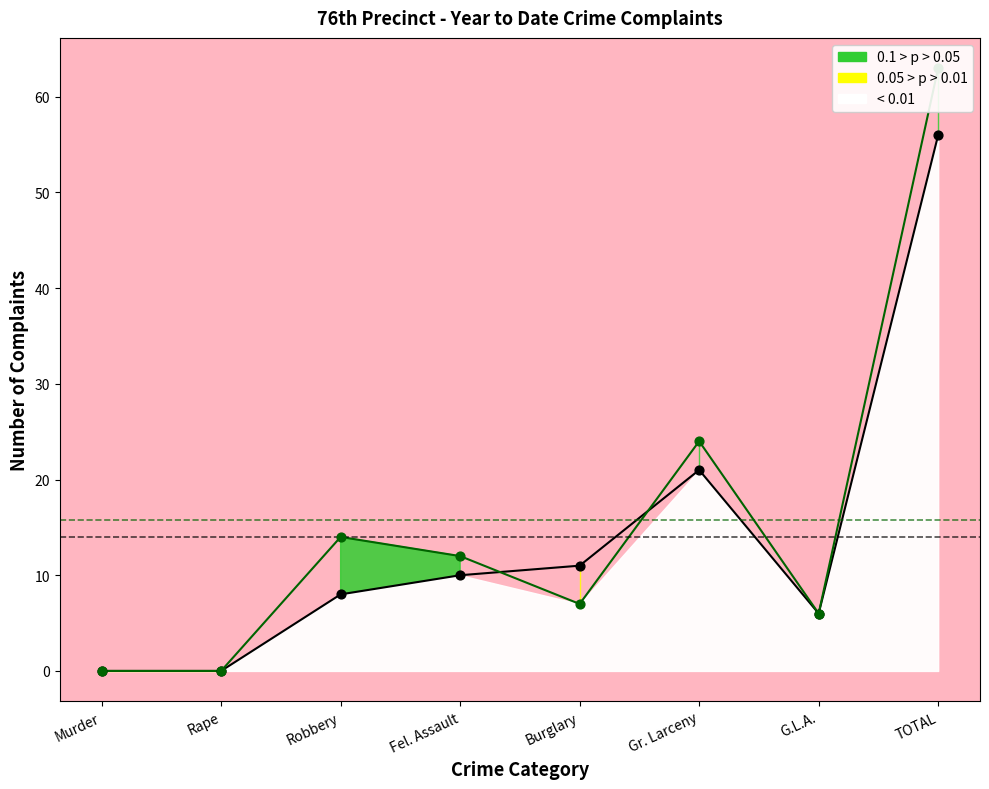

At which category is the sum across all series the highest?

TOTAL